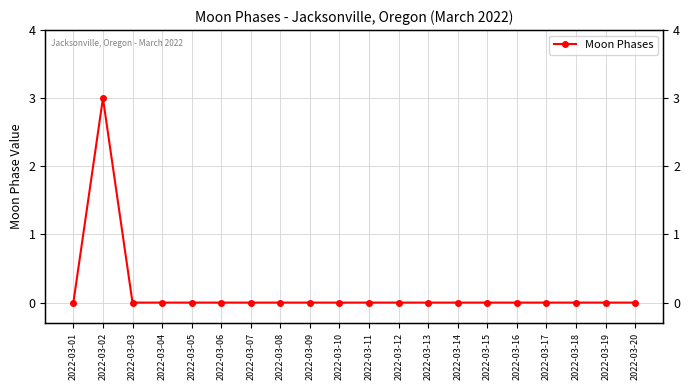

List the labels in order of value, largest first.

2022-03-02, 2022-03-01, 2022-03-03, 2022-03-04, 2022-03-05, 2022-03-06, 2022-03-07, 2022-03-08, 2022-03-09, 2022-03-10, 2022-03-11, 2022-03-12, 2022-03-13, 2022-03-14, 2022-03-15, 2022-03-16, 2022-03-17, 2022-03-18, 2022-03-19, 2022-03-20